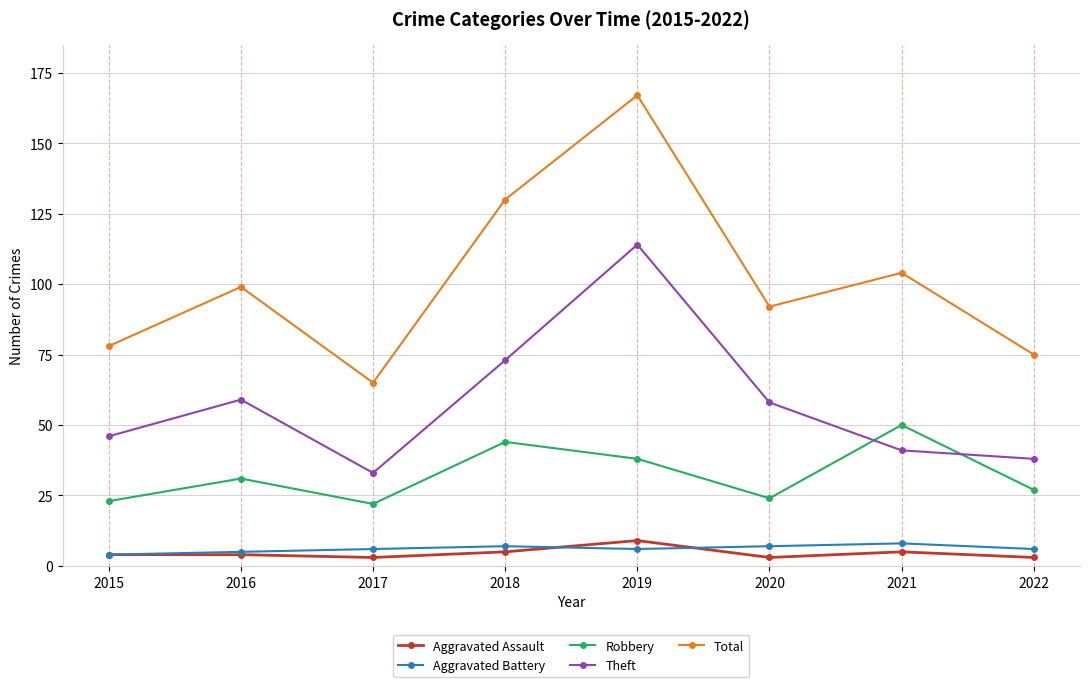

What is the sum of all Aggravated Battery values?

49